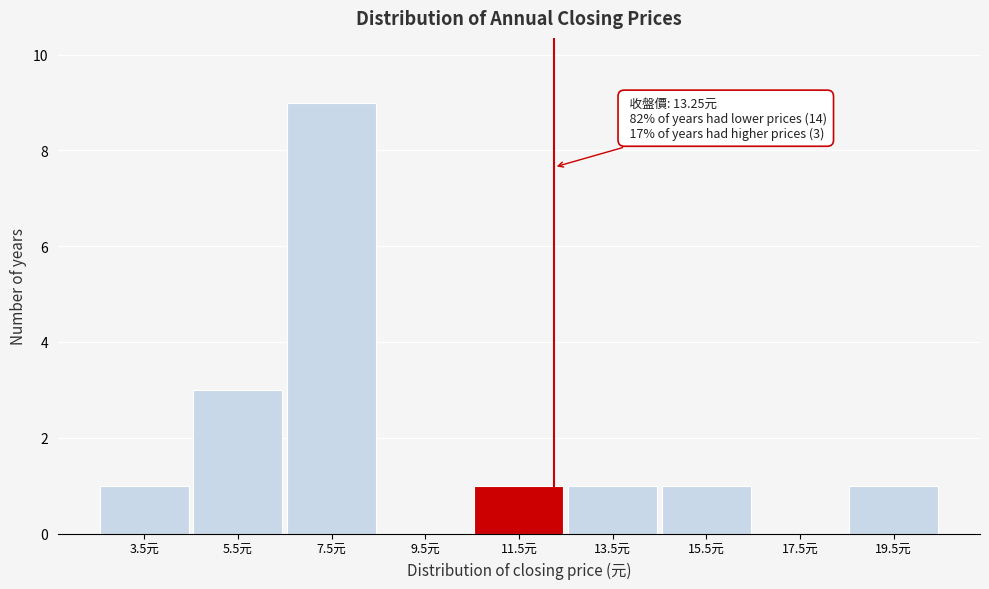

Reading left to right, extract all data points from this chart.

3.5元=1	5.5元=3	7.5元=9	9.5元=0	11.5元=1	13.5元=1	15.5元=1	17.5元=0	19.5元=1